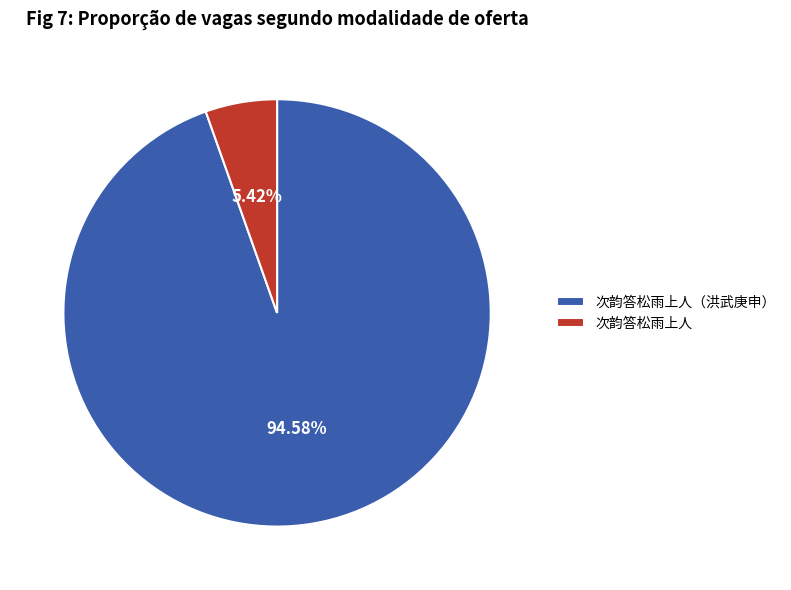

To the nearest percent, what is the average slice percentage?

50%